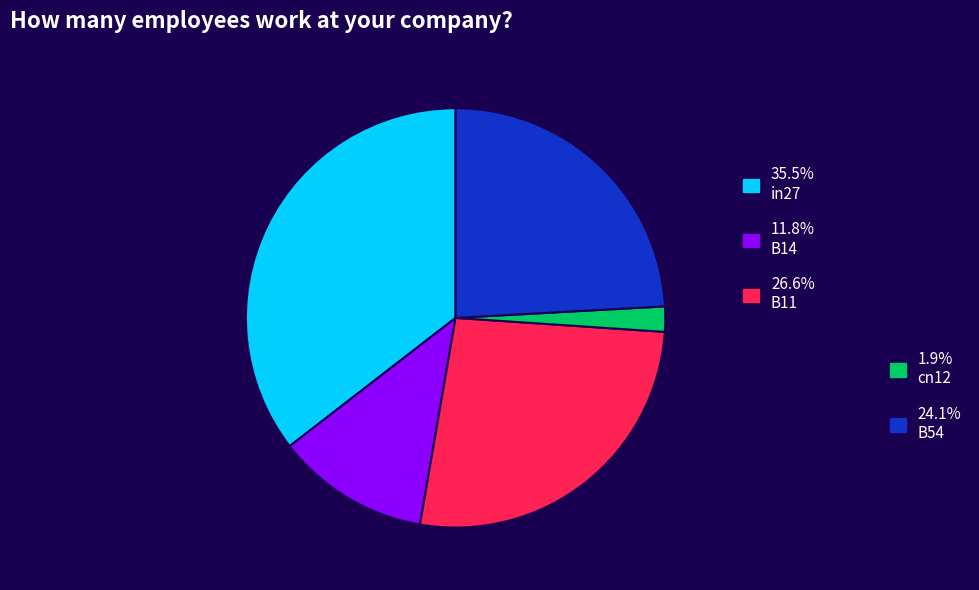

Is there a majority slice in this chart?

No